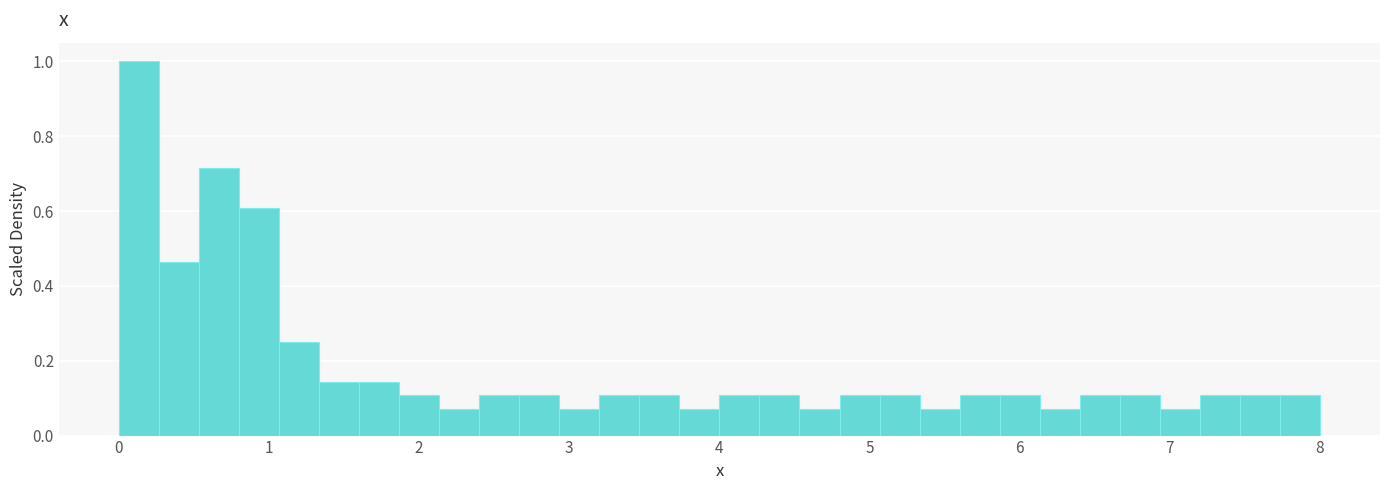

Read against the x-axis, roughly where is the centre of the tallest bar?

0.1